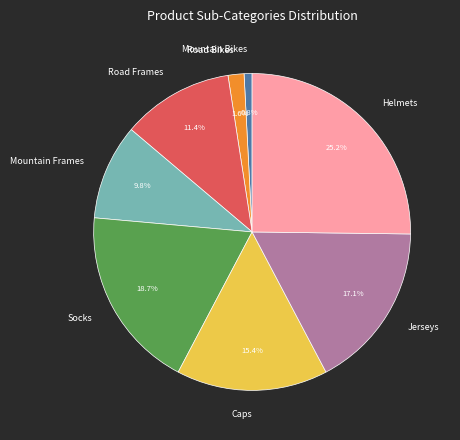

How many slices are in this pie chart?

8